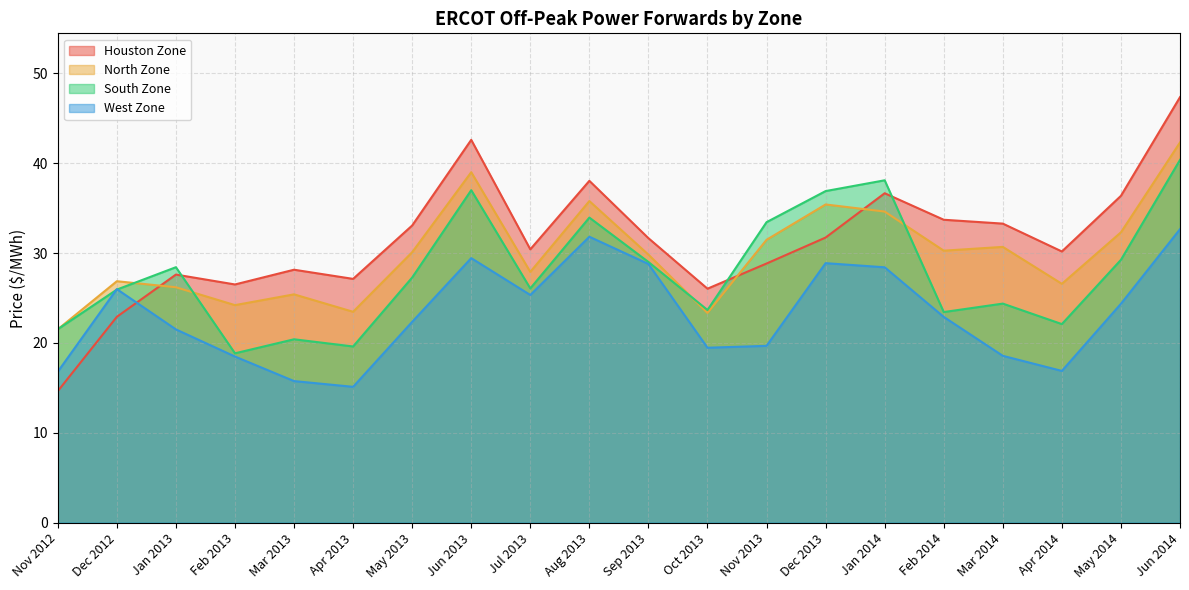

At which label does Houston Zone first exceed 31?

May 2013